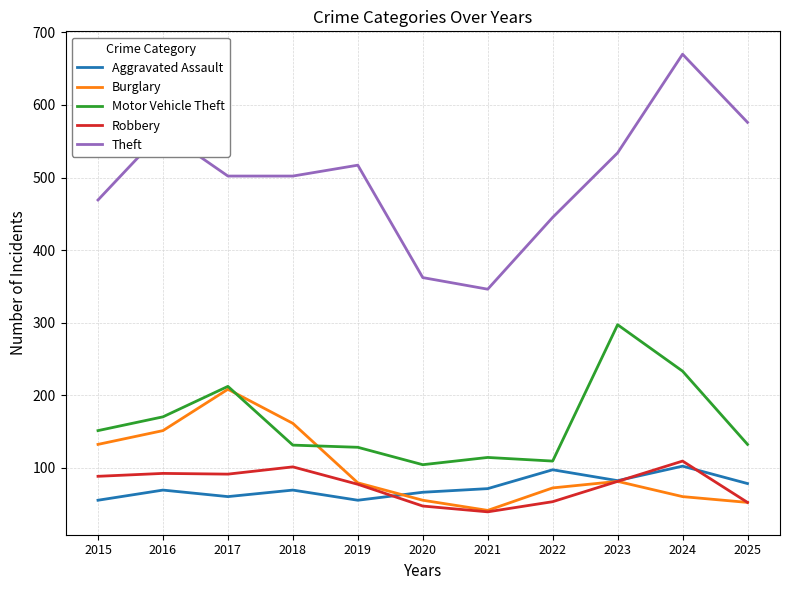

Which series has the largest range (max minus min)?

Theft